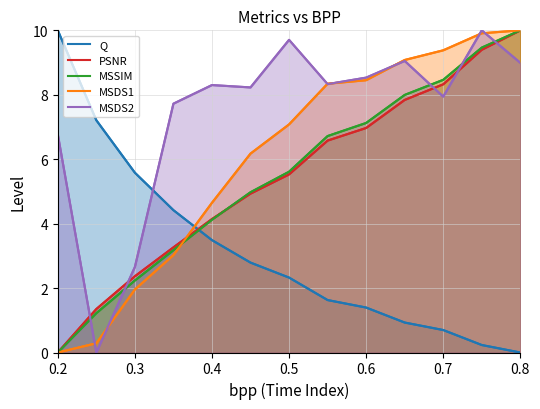

True or false: Q has more than 1 points higher than both neighbors.

False